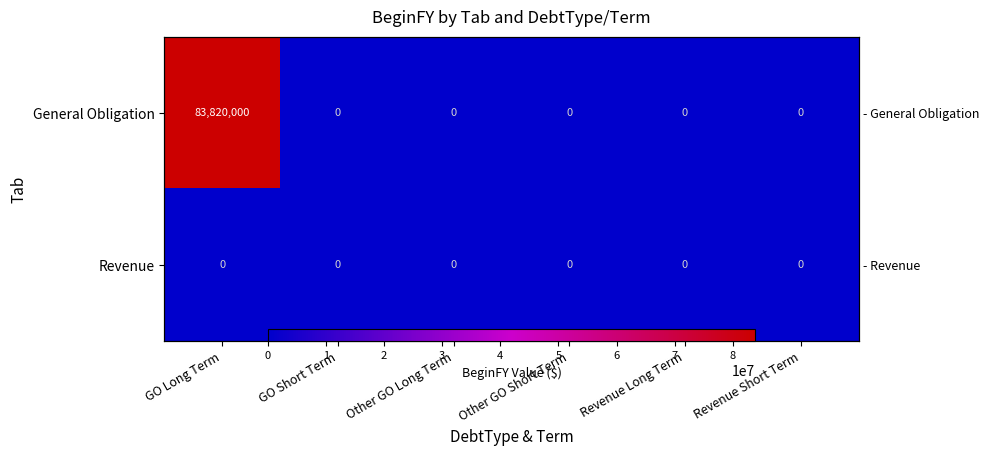

What is the maximum value shown in the chart?

83820000